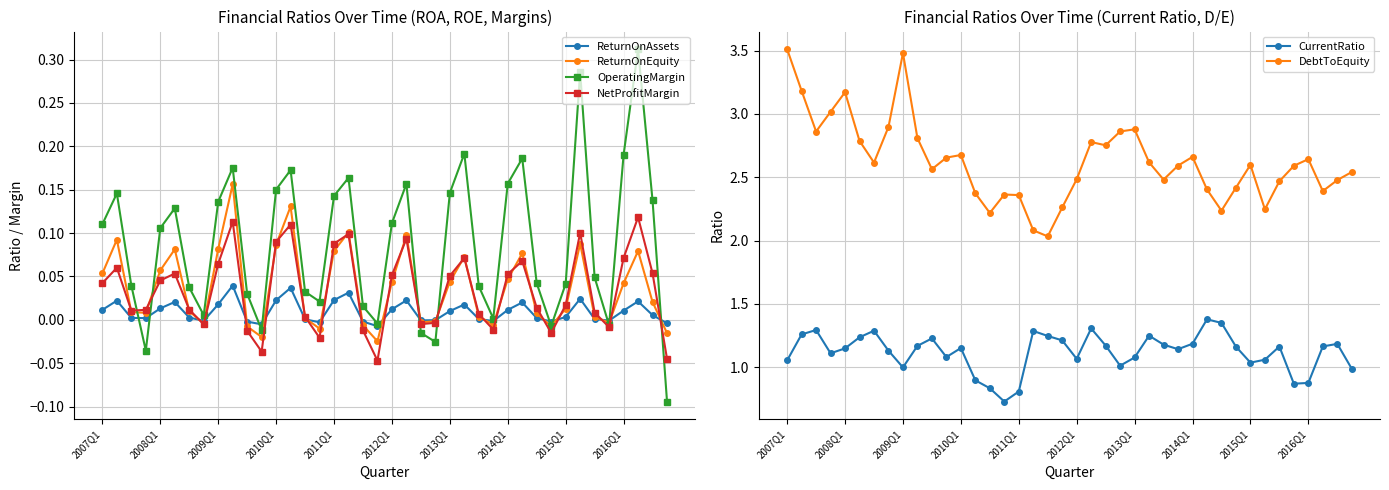

Does the chart display data point markers on the line(s)?

Yes